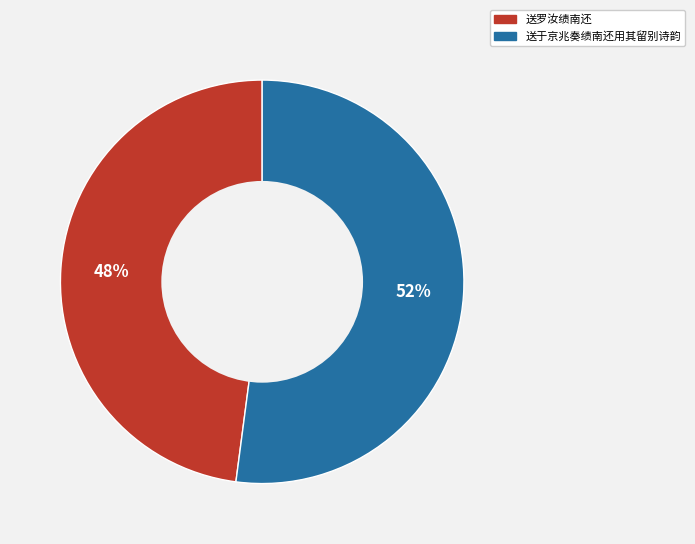

Which category accounts for the majority?

送于京兆奏绩南还用其留别诗韵